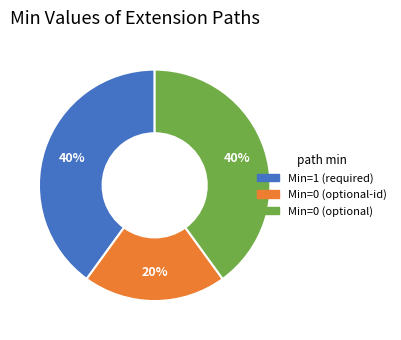

True or false: Min=0 (optional-id) accounts for 20% of the total.

True